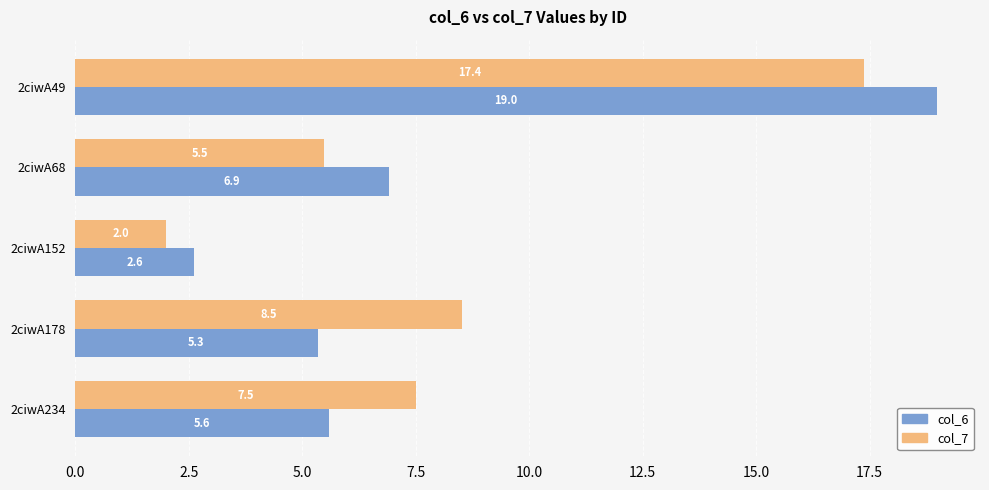

How many data points in col_7 are less than 7?

2